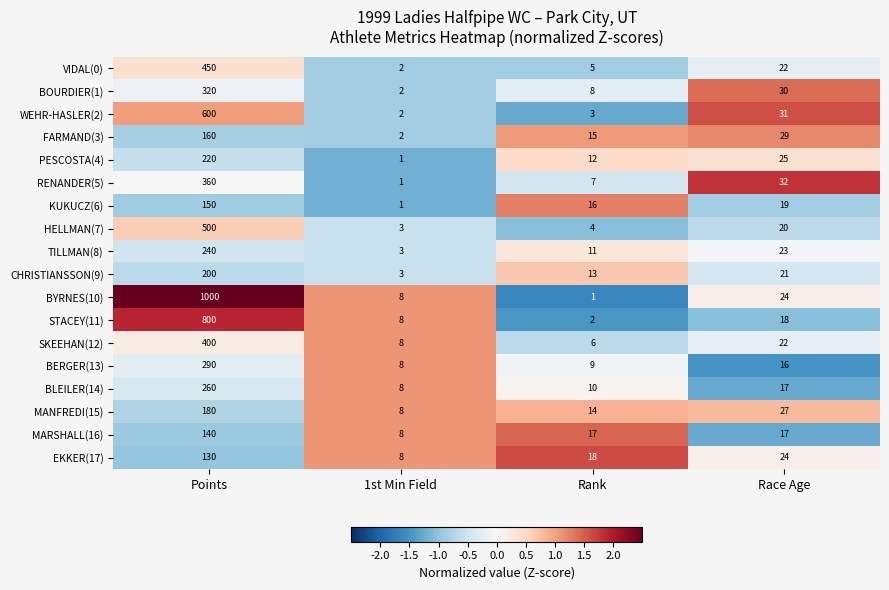

List the series in order of their peak value, lowest first.

EKKER(17), MARSHALL(16), KUKUCZ(6), FARMAND(3), MANFREDI(15), CHRISTIANSSON(9), PESCOSTA(4), TILLMAN(8), BLEILER(14), BERGER(13), BOURDIER(1), RENANDER(5), SKEEHAN(12), VIDAL(0), HELLMAN(7), WEHR-HASLER(2), STACEY(11), BYRNES(10)